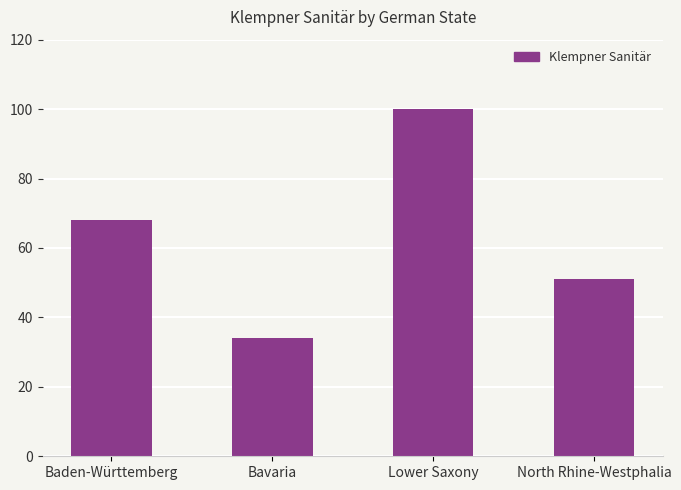

How many values are between 51 and 100?

3